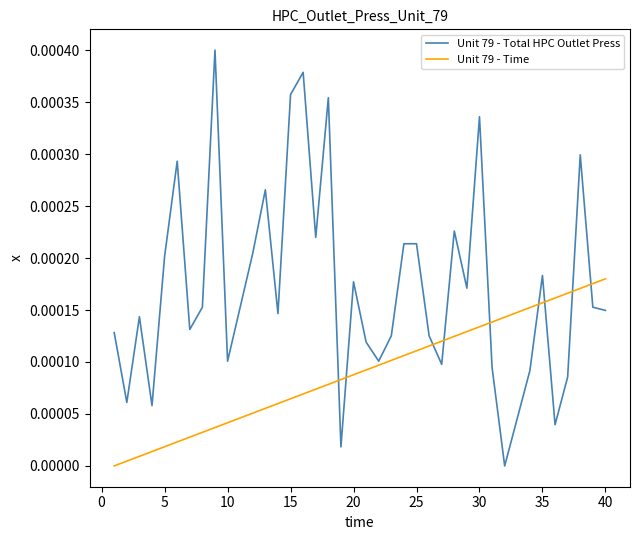

Which series has the widest spread of values?

Unit 79 - Total HPC Outlet Press